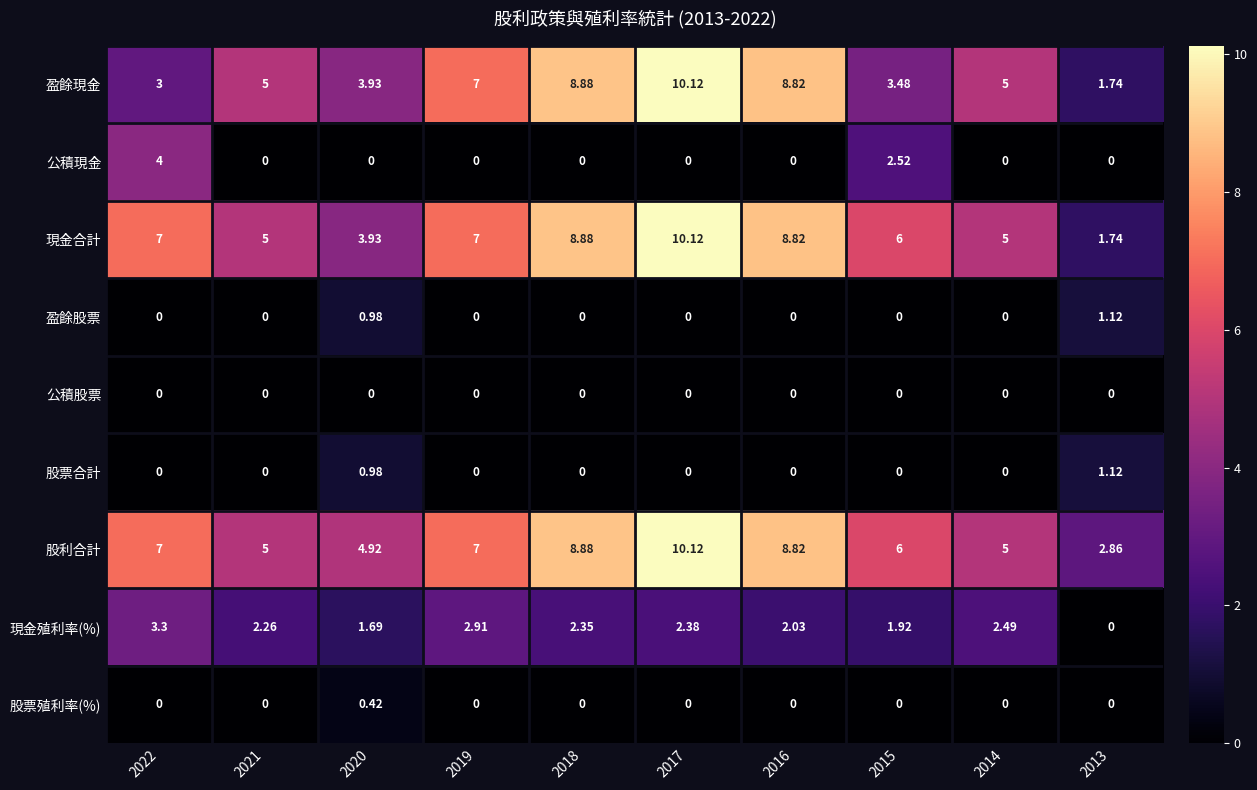

Which series changed the most between 2018 and 2016?

現金殖利率(%)